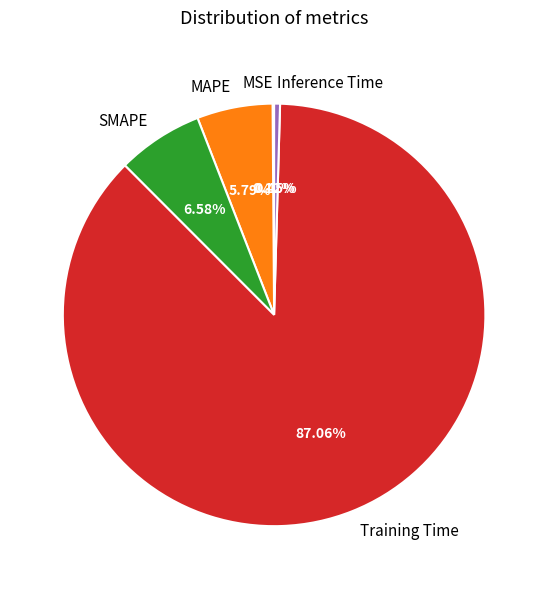

What percentage is NOT represented by Inference Time?

99.5%